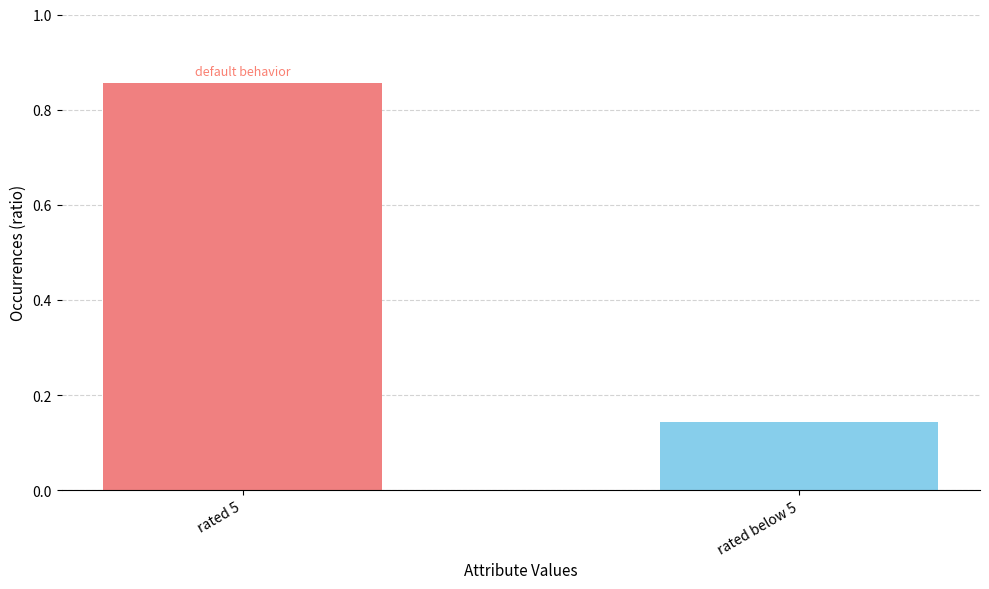

Which category has the lowest value across all series?

rated below 5